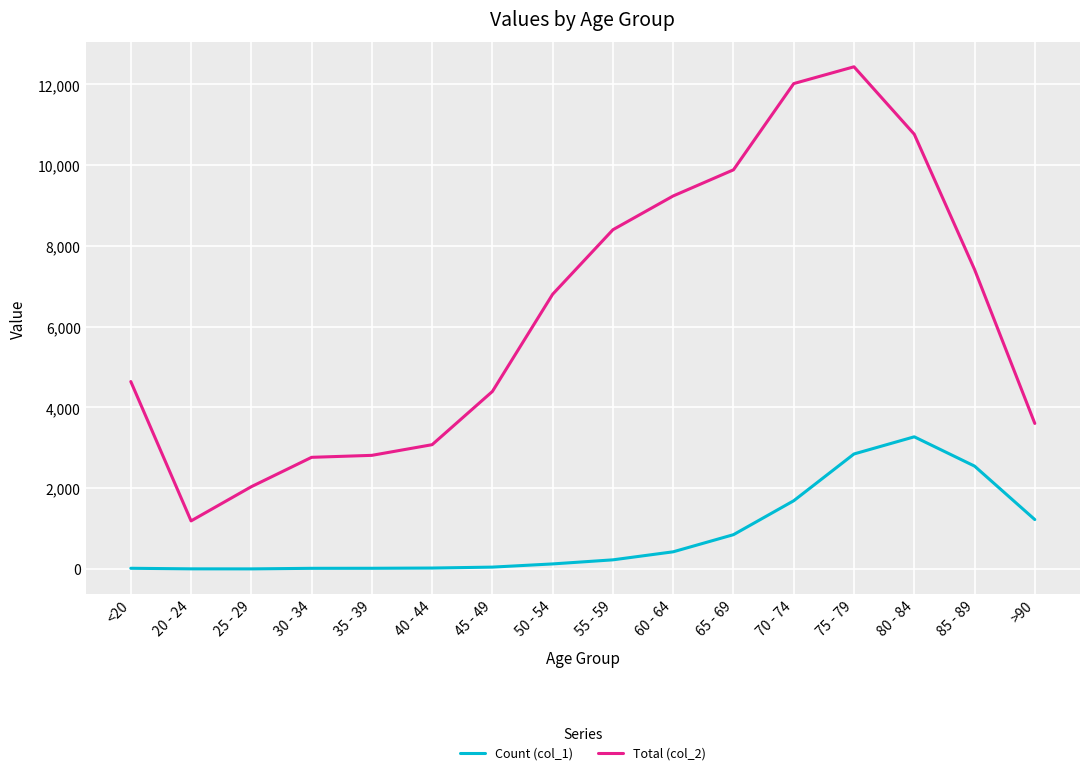

The Total (col_2) series shows 12434 at 75 - 79. True or false?

True